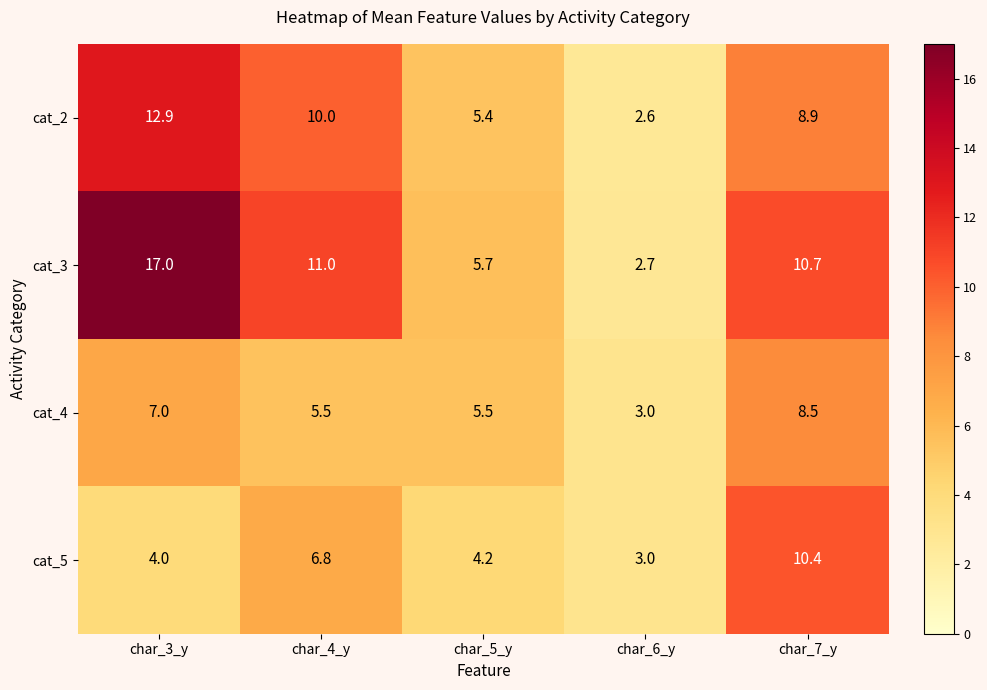

The cat_5 series shows 0.7 at char_6_y. True or false?

False